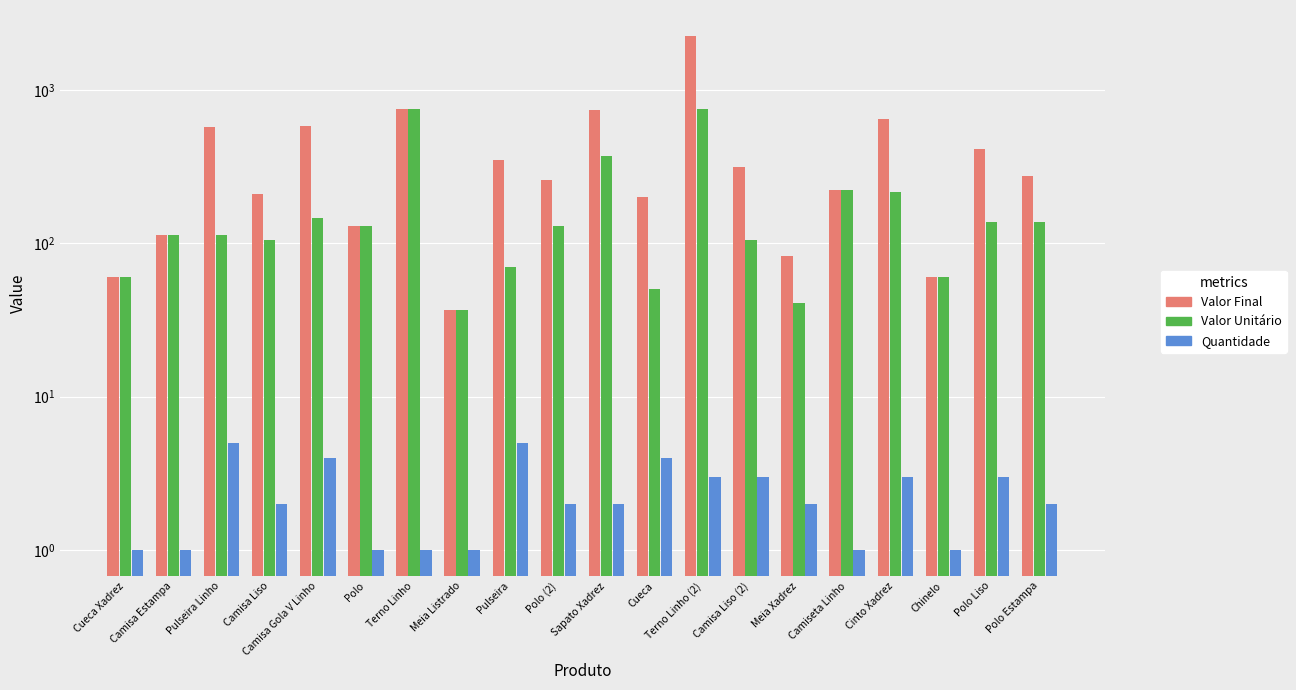

List the series in order of their overall mean, lowest first.

Quantidade, Valor Unitário, Valor Final